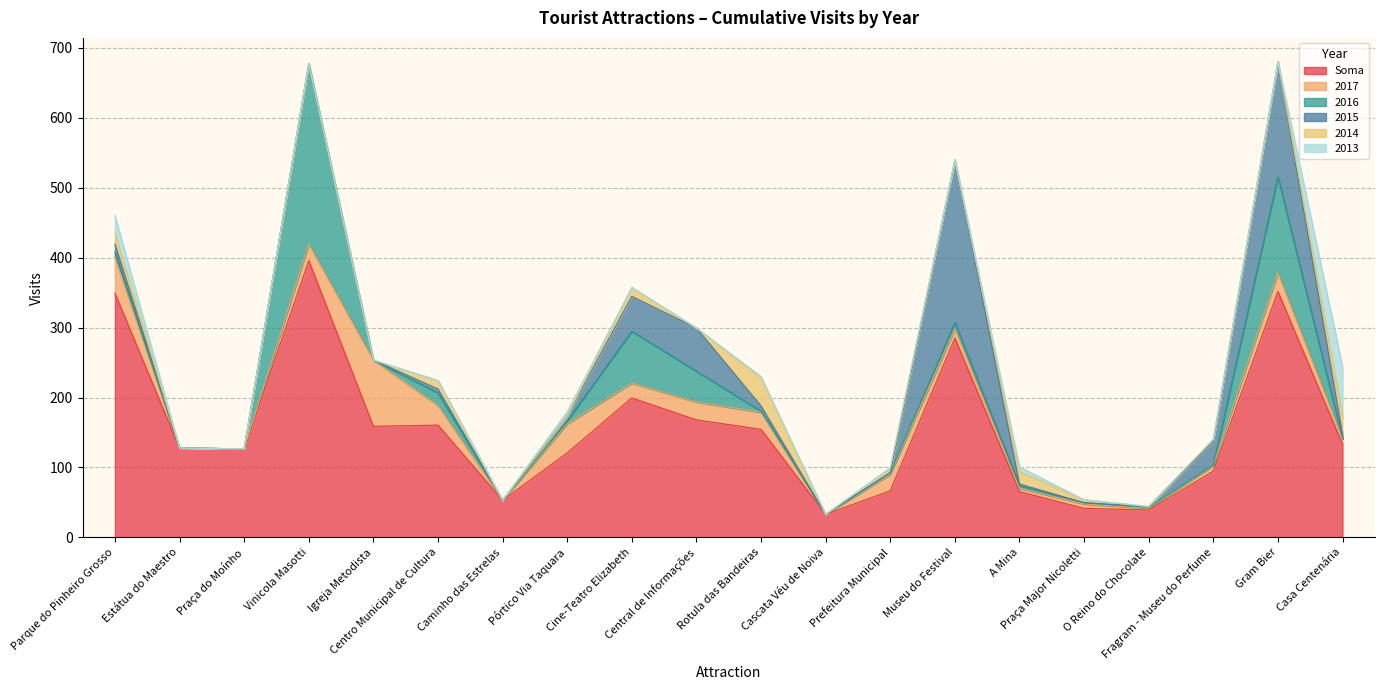

Which series changed the most between Parque do Pinheiro Grosso and Museu do Festival?

2015